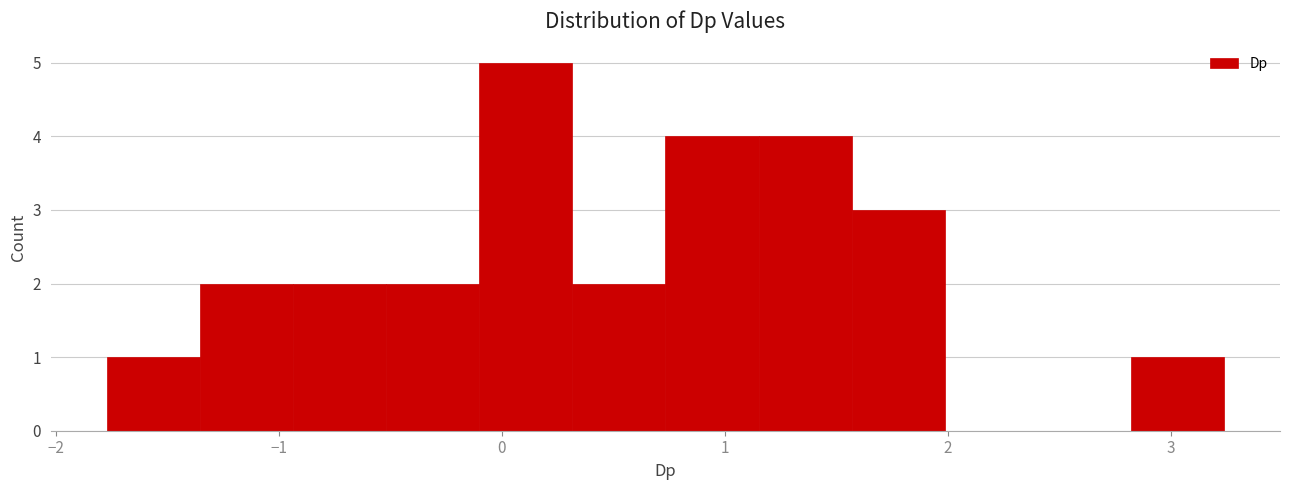

Reading left to right, transcribe this chart: for each bar, give the range it covers on the x-axis and its height. Neither the bar edges nor the heights are printed on the chart, so give them approximately, as read against the axes.

-1.8 to -1.4: 1
-1.4 to -0.9: 2
-0.9 to -0.5: 2
-0.5 to -0.1: 2
-0.1 to 0.3: 5
0.3 to 0.7: 2
0.7 to 1.2: 4
1.2 to 1.6: 4
1.6 to 2.0: 3
2.0 to 2.4: 0
2.4 to 2.8: 0
2.8 to 3.2: 1